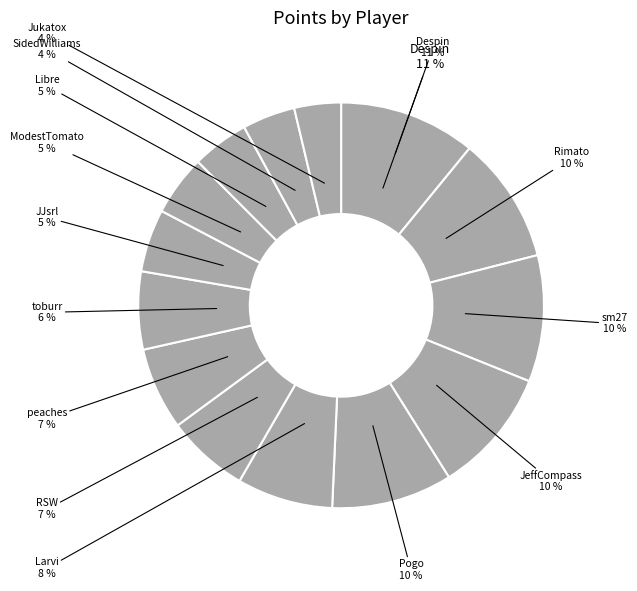

What is the change in value from RSW to Jukatox?

-111